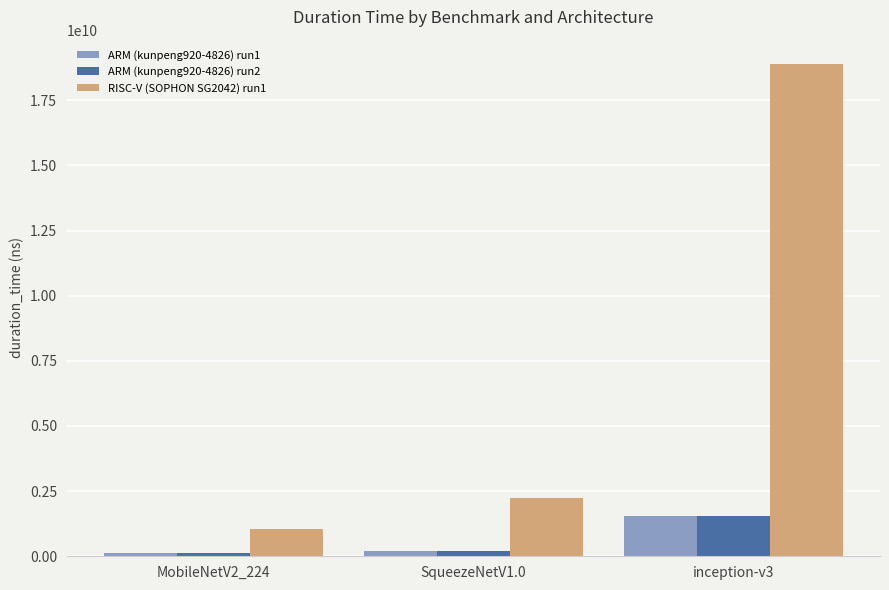

Where is ARM (kunpeng920-4826) run2 nearest to the value 845092235?

SqueezeNetV1.0